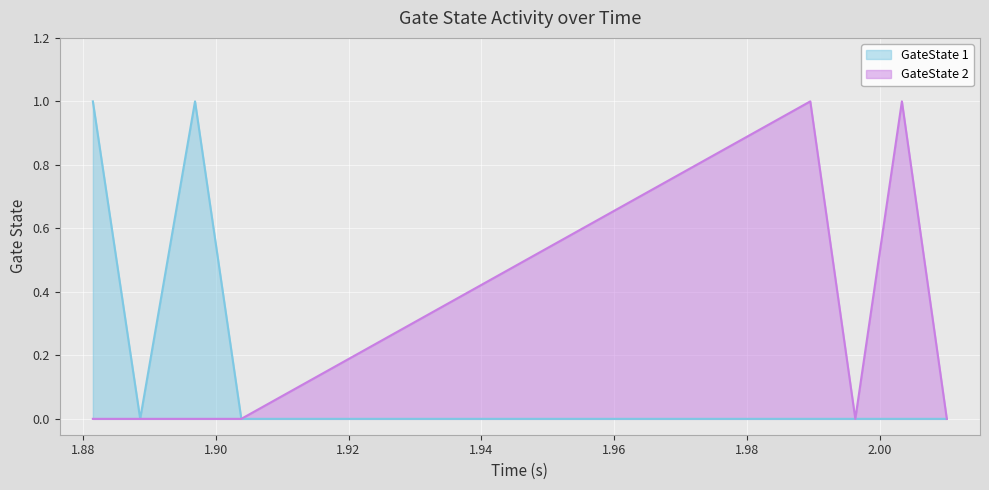

How many lines are shown in the chart?

2